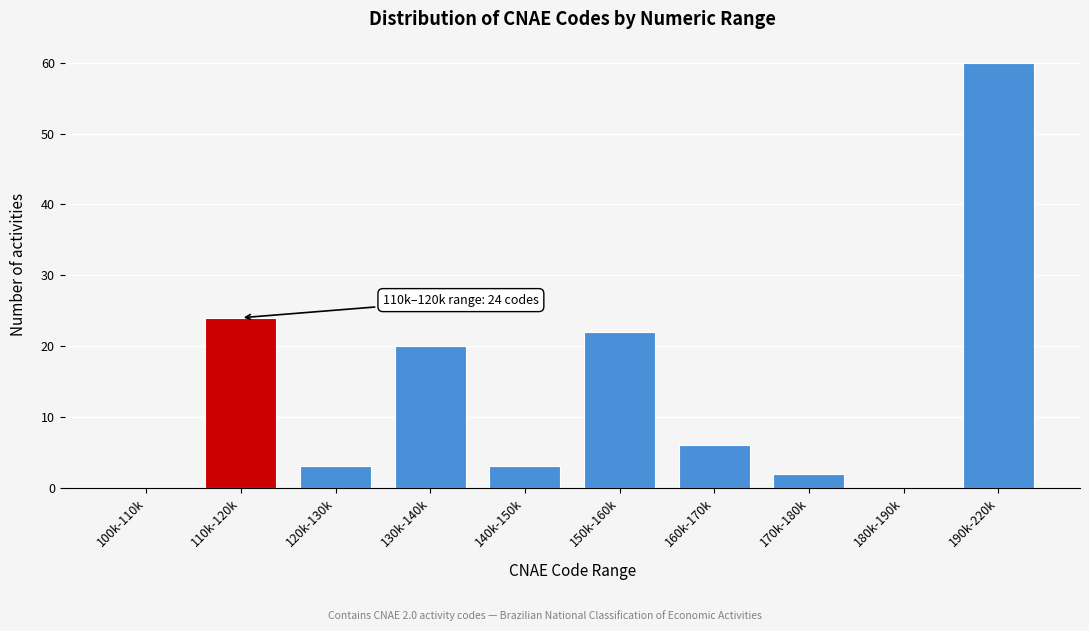

Reading left to right, what are all the values shown in this chart?

100k-110k=0	110k-120k=24	120k-130k=3	130k-140k=20	140k-150k=3	150k-160k=22	160k-170k=6	170k-180k=2	180k-190k=0	190k-220k=60